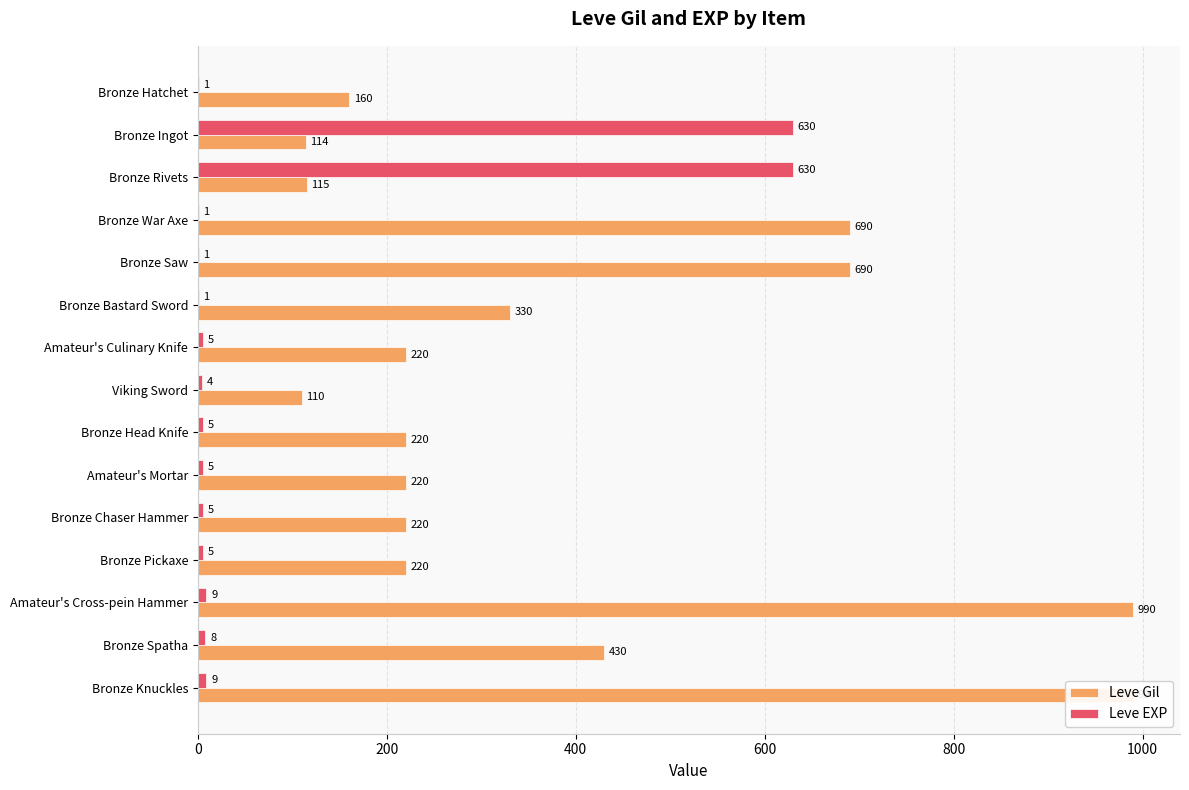

What is the difference between the second highest and second lowest values in the Leve EXP series?

629